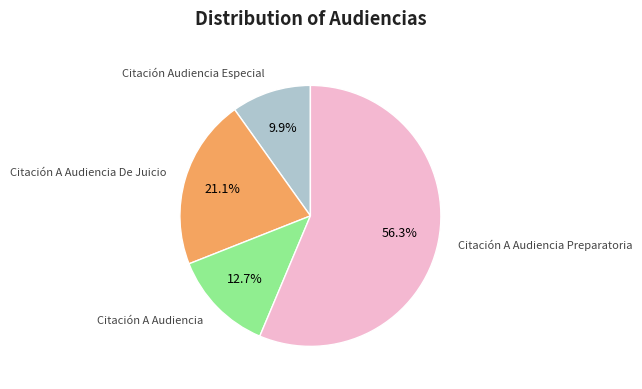

Is there any slice that represents more than half of the pie?

Yes